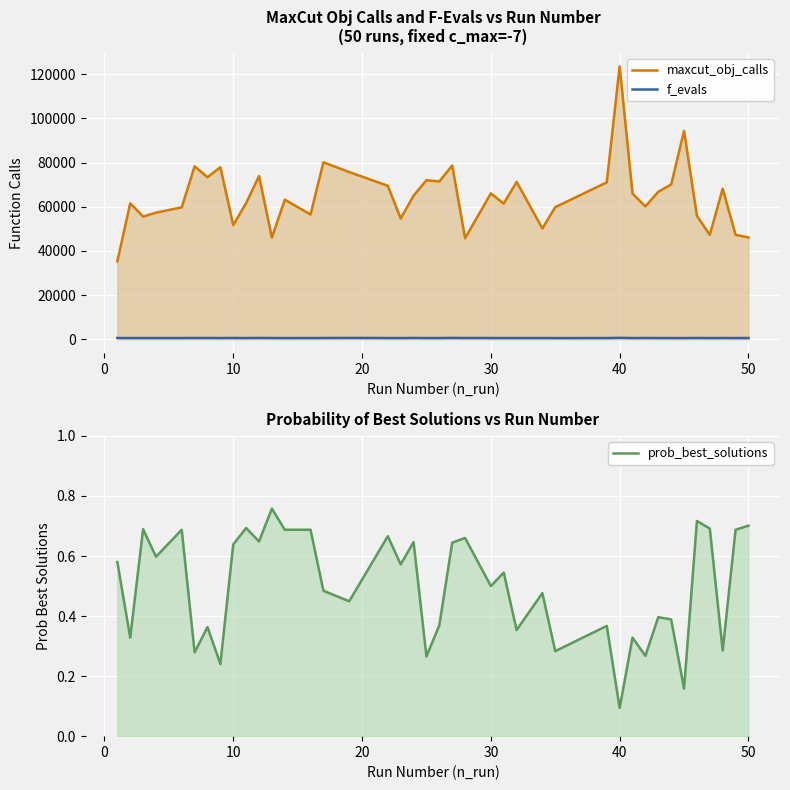

What is the average value of the prob_best_solutions series?

0.5